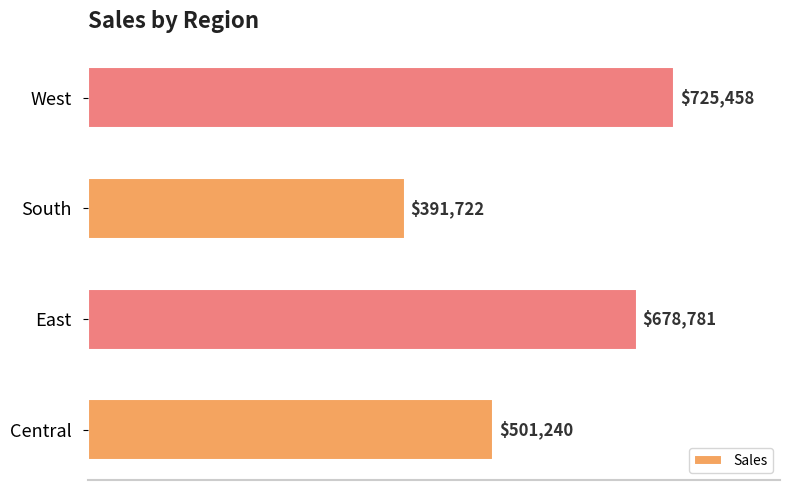

How many bars are there in total?

4